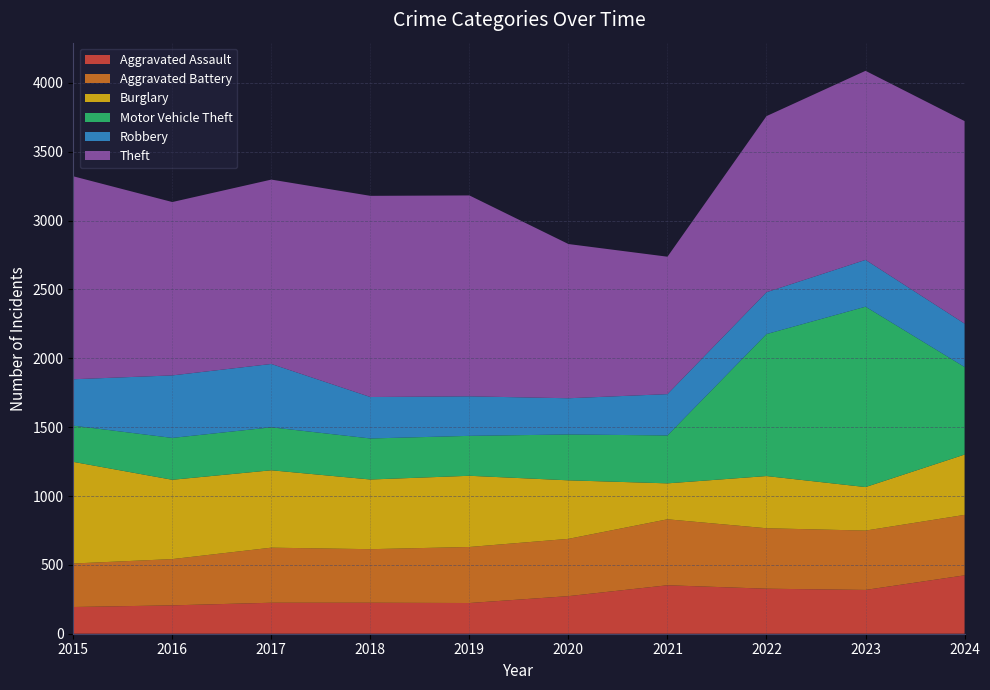

Reading left to right, what are all the values shown in this chart?

Aggravated Assault: 2015=194	2016=206	2017=225	2018=225	2019=223	2020=273	2021=352	2022=327	2023=318	2024=424
Aggravated Battery: 2015=316	2016=336	2017=400	2018=389	2019=407	2020=416	2021=479	2022=439	2023=431	2024=439
Burglary: 2015=738	2016=576	2017=562	2018=506	2019=517	2020=425	2021=261	2022=379	2023=316	2024=438
Motor Vehicle Theft: 2015=263	2016=304	2017=312	2018=298	2019=290	2020=333	2021=348	2022=1031	2023=1310	2024=636
Robbery: 2015=337	2016=454	2017=460	2018=301	2019=287	2020=263	2021=300	2022=304	2023=340	2024=315
Theft: 2015=1474	2016=1259	2017=1339	2018=1461	2019=1459	2020=1120	2021=998	2022=1279	2023=1373	2024=1471